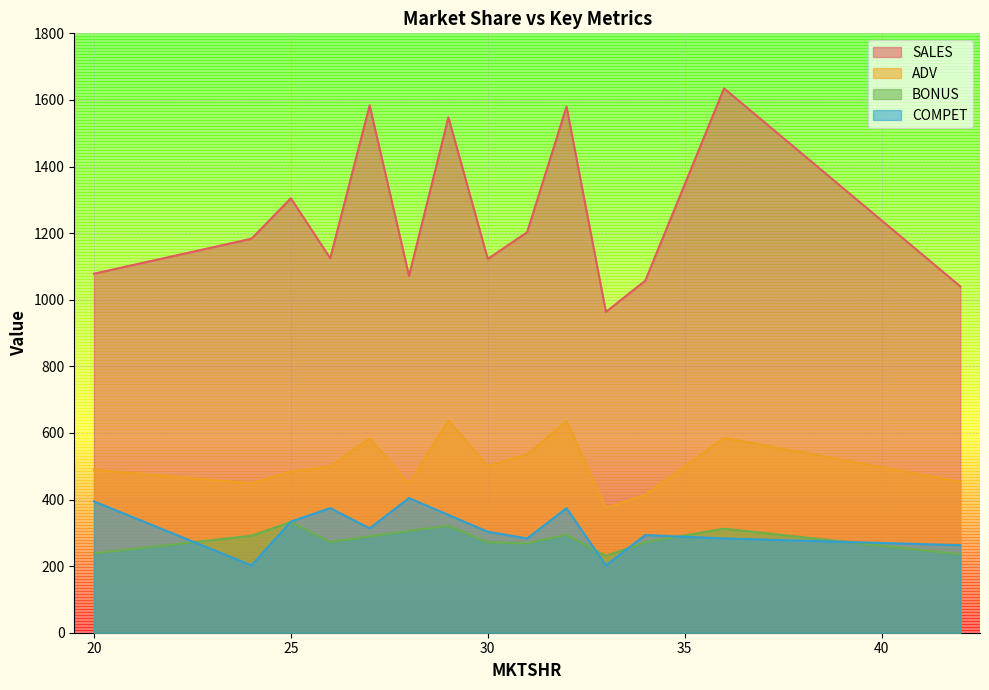

True or false: COMPET and SALES cross at least once.

False